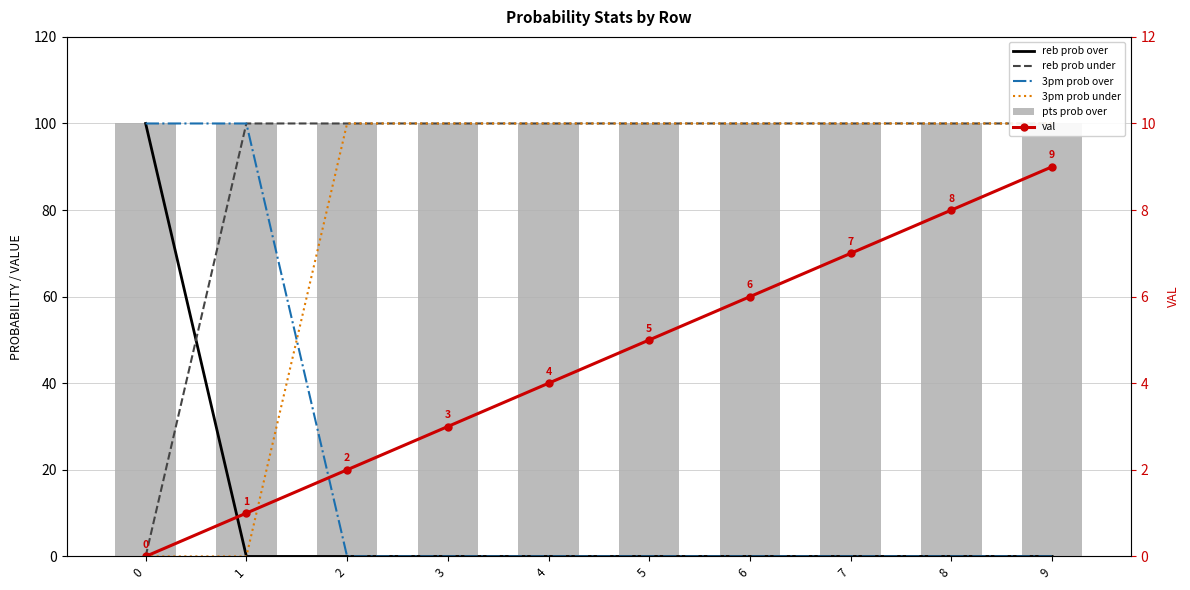

The reb prob under series shows 144 at 5. True or false?

False